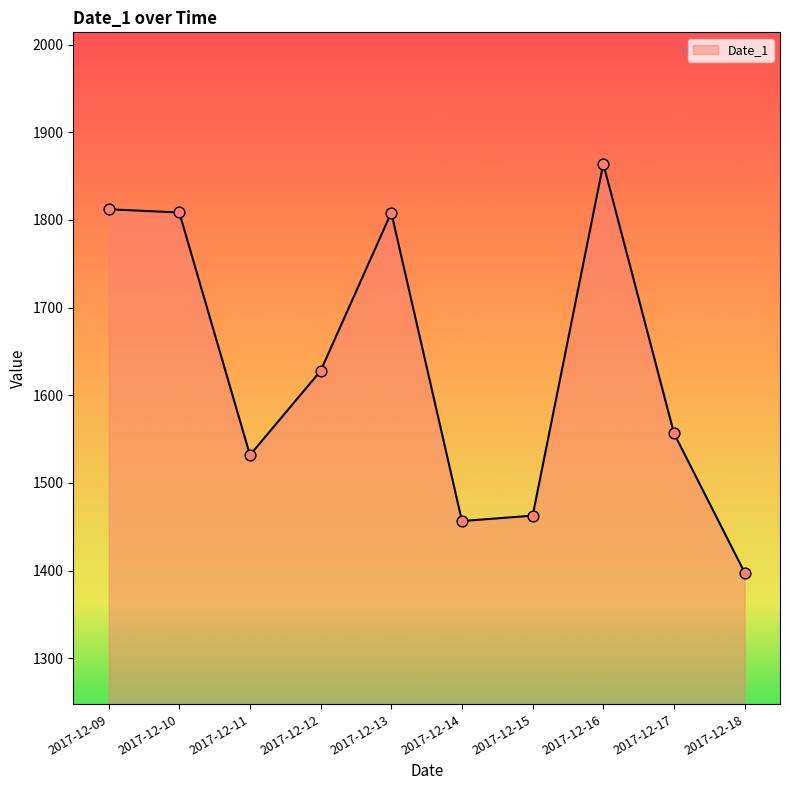

What is the ratio of the value at 2017-12-11 to the value at 2017-12-15?

1.0